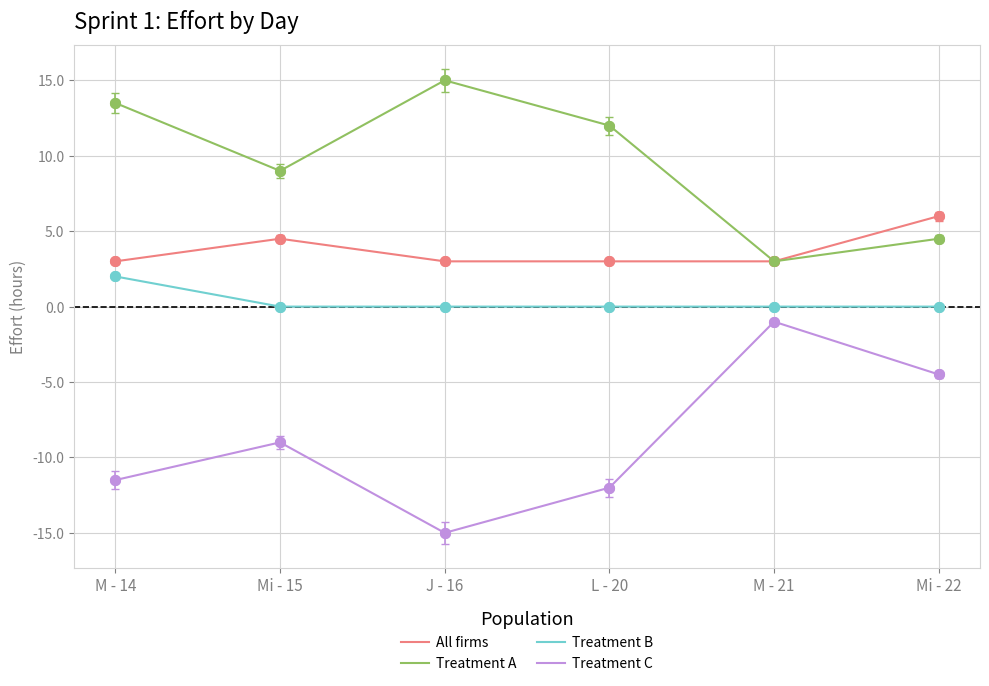

Which category has the highest value in the Treatment C series?

M - 21